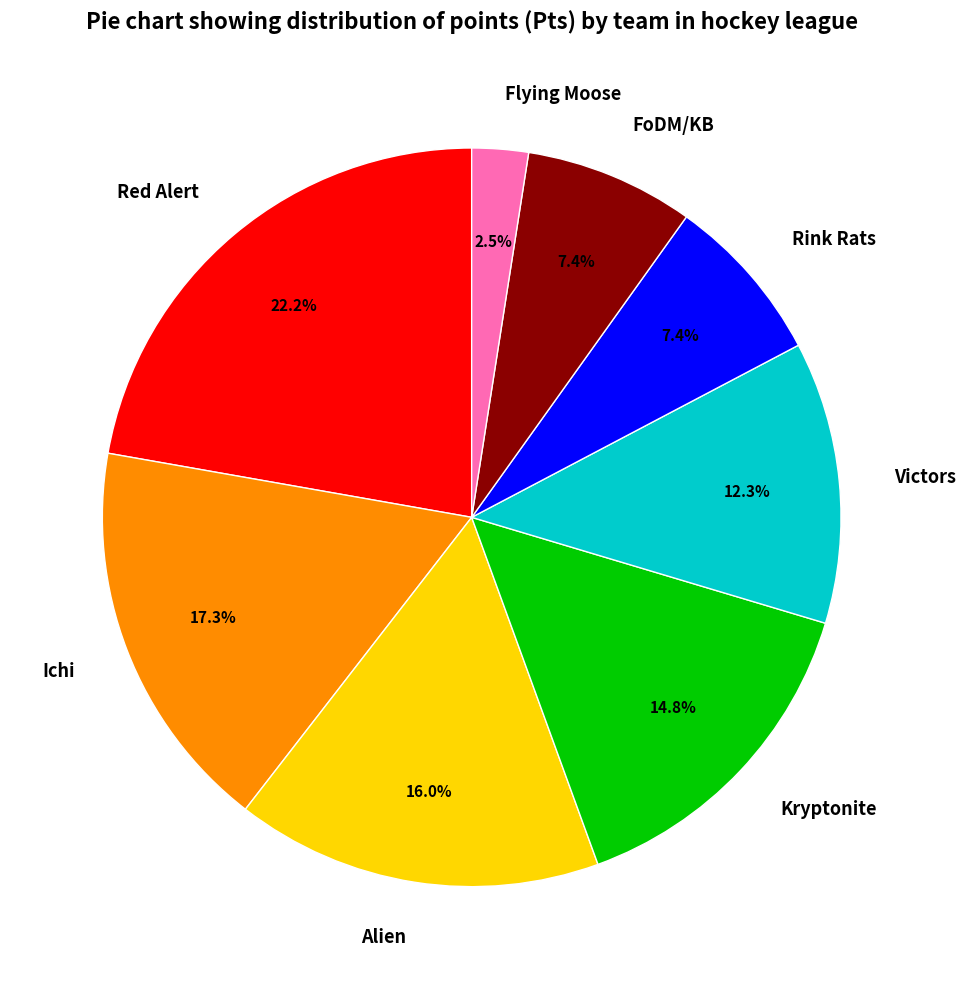

Which category has the smallest portion of the pie?

Flying Moose